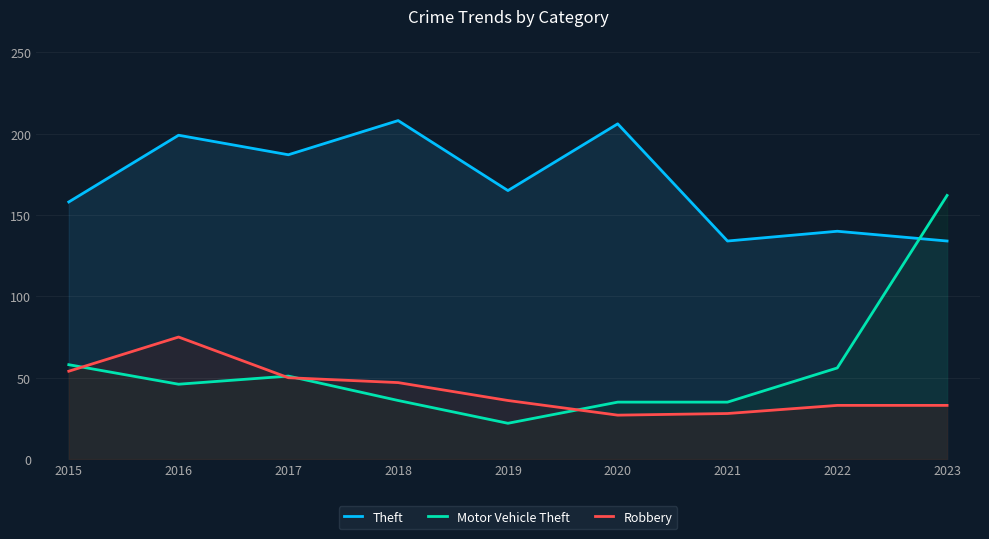

Read the Robbery value at 2017, to the nearest 10.

50